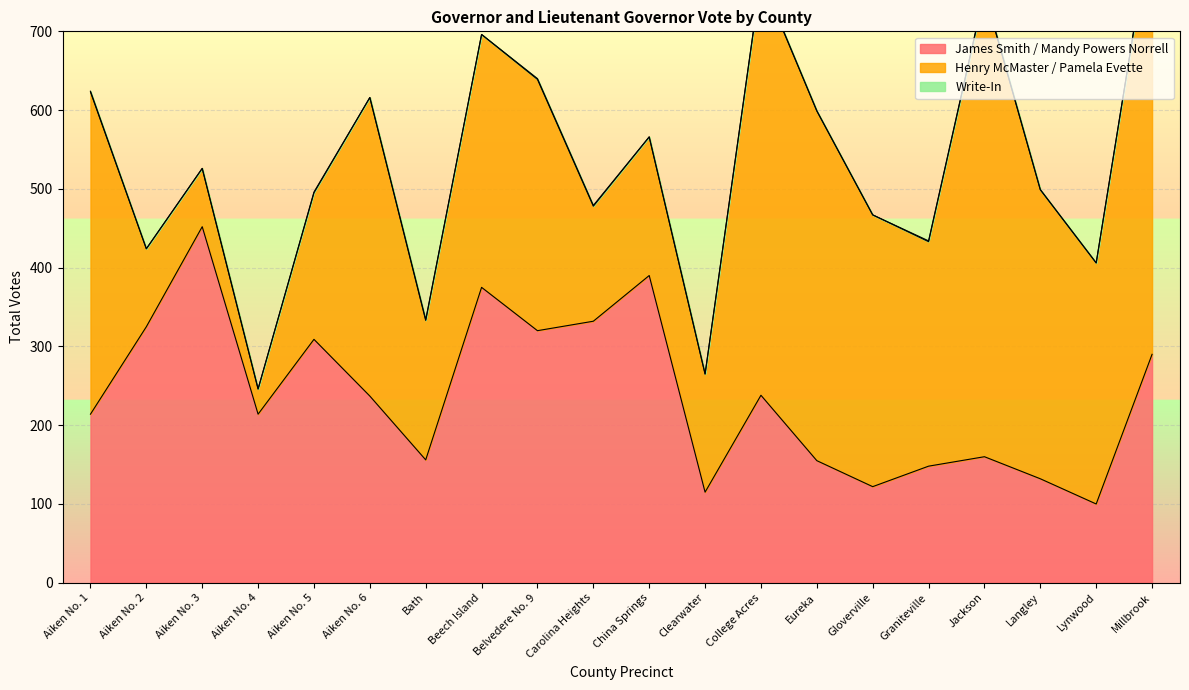

What are all the series names shown in the legend?

James Smith / Mandy Powers Norrell, Henry McMaster / Pamela Evette, Write-In